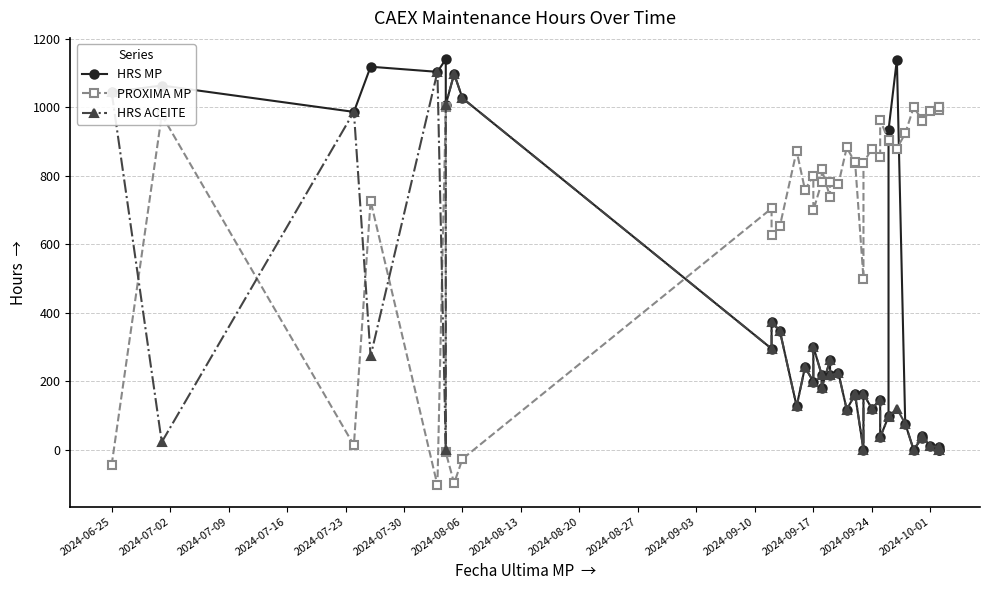

Which series has the widest spread of values?

HRS MP